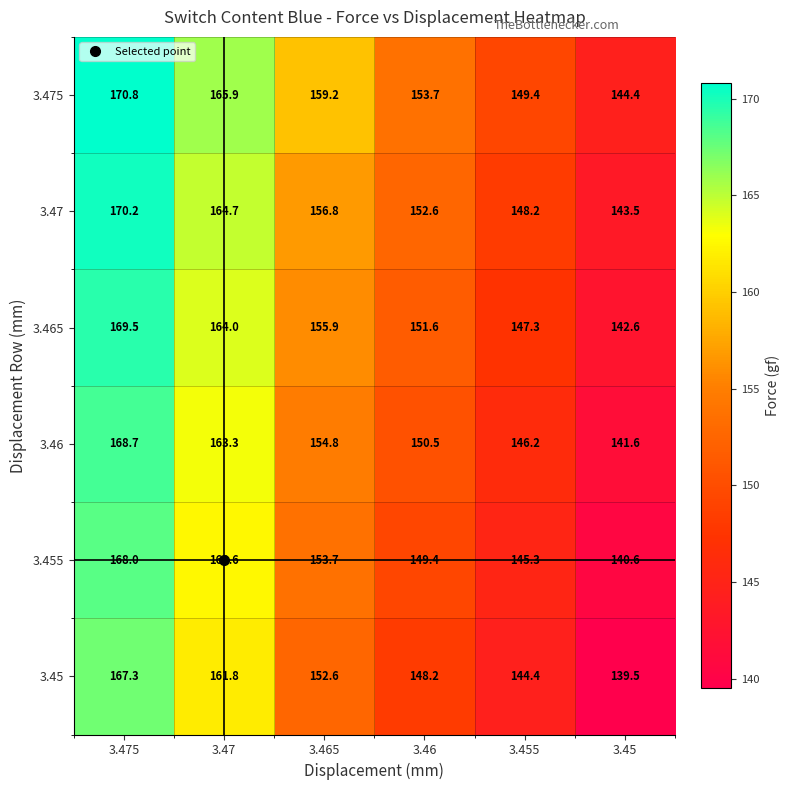

The value of 3.46 at 3.45 is 76.2. True or false?

False